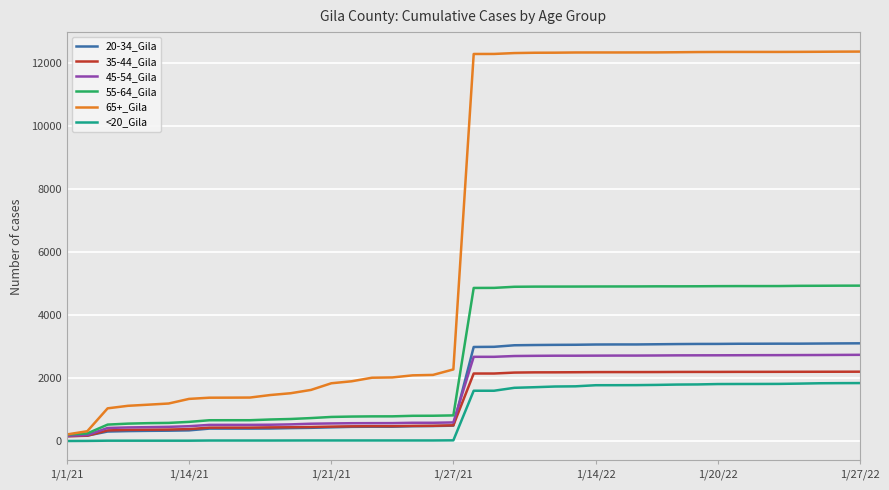

Which series has the widest spread of values?

65+_Gila